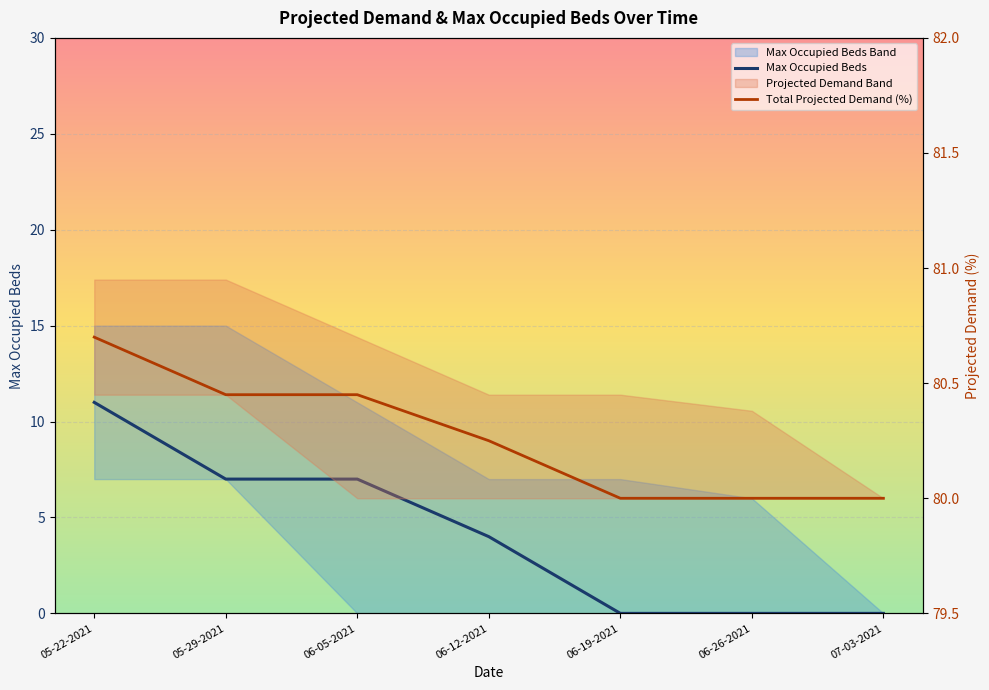

What is the label of the 4th point from the left?

06-12-2021